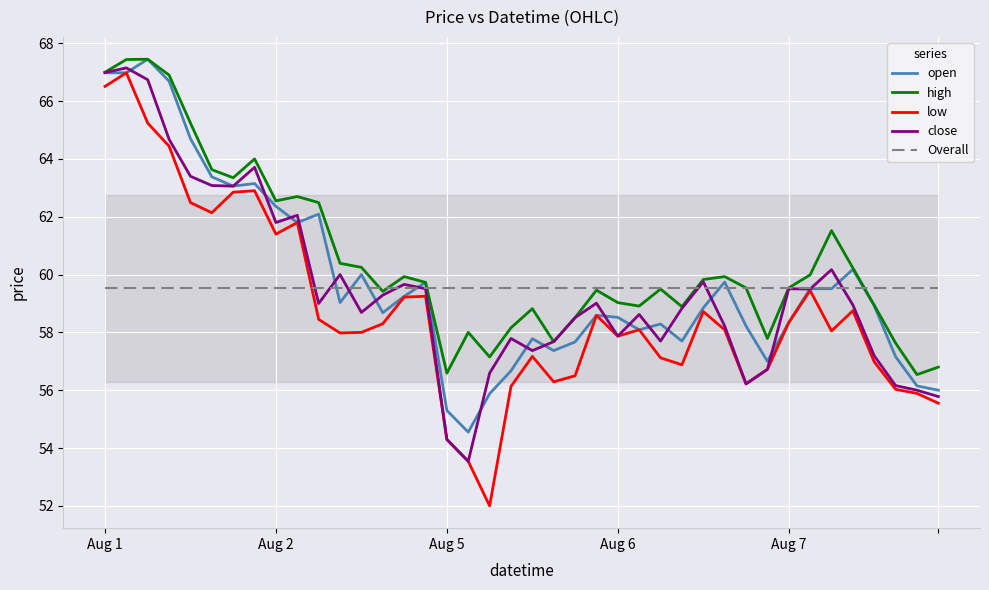

What is the spread (max minus min) of values at 34?

3.5